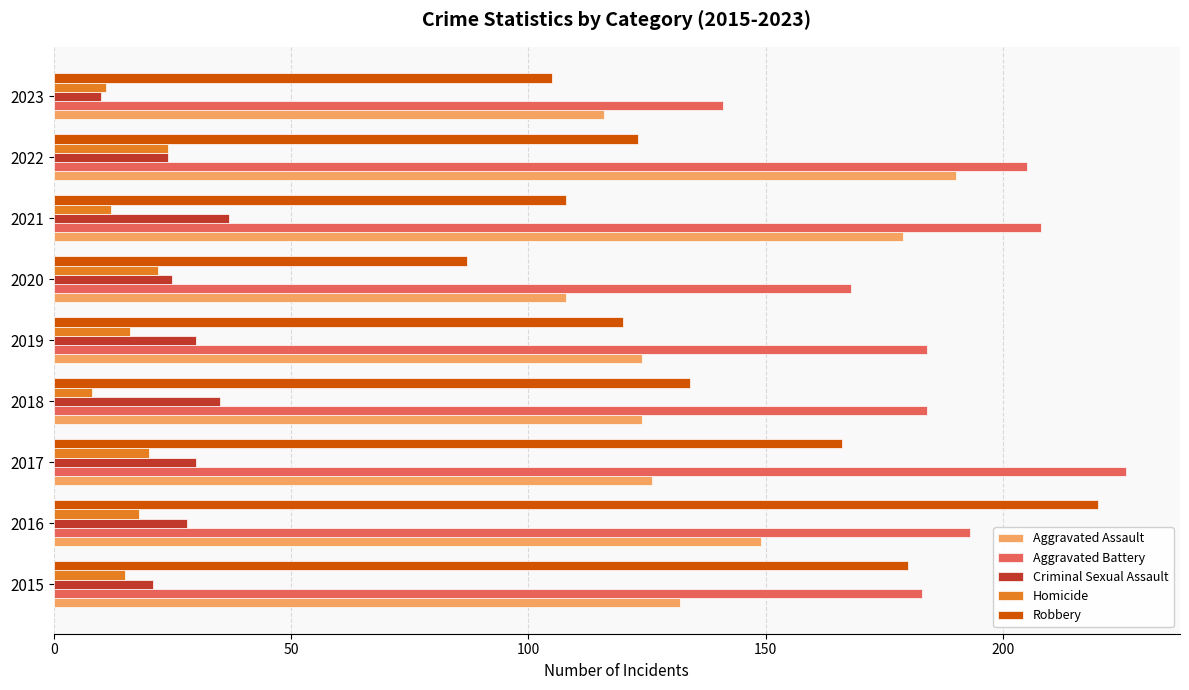

Where is Robbery nearest to the value 153?

2017